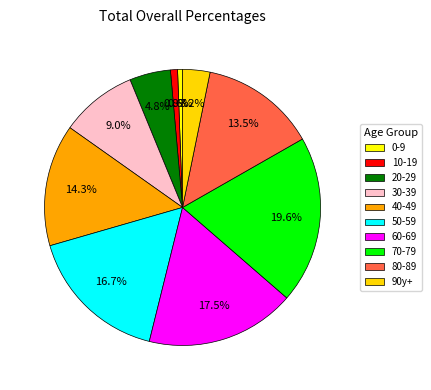

What is the smallest slice in the pie chart?

0-9